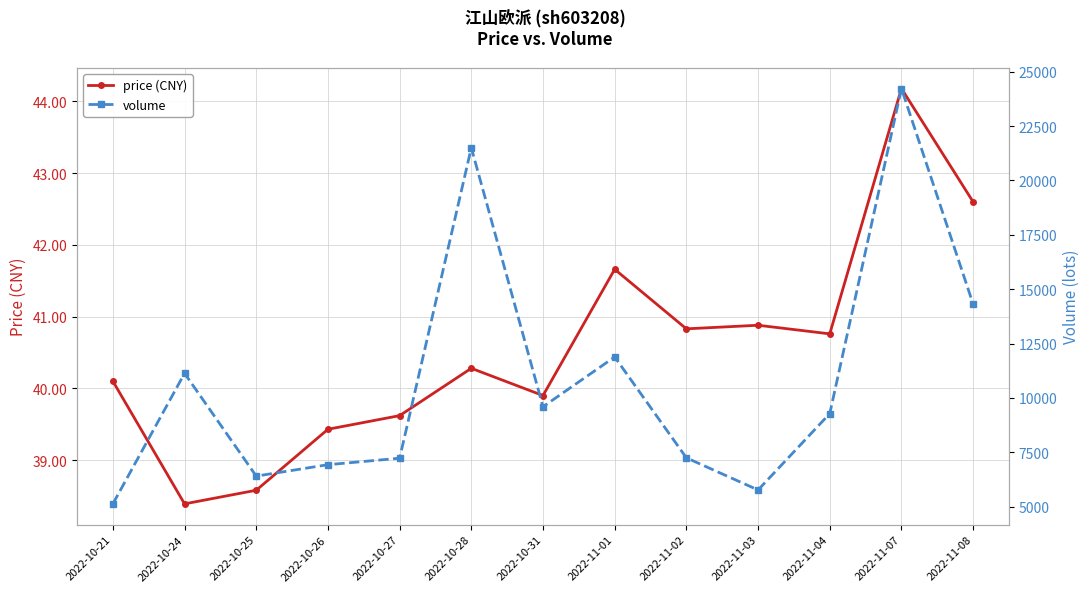

Is the value of volume at 2022-10-31 greater than the value of price (CNY) at 2022-10-25?

Yes